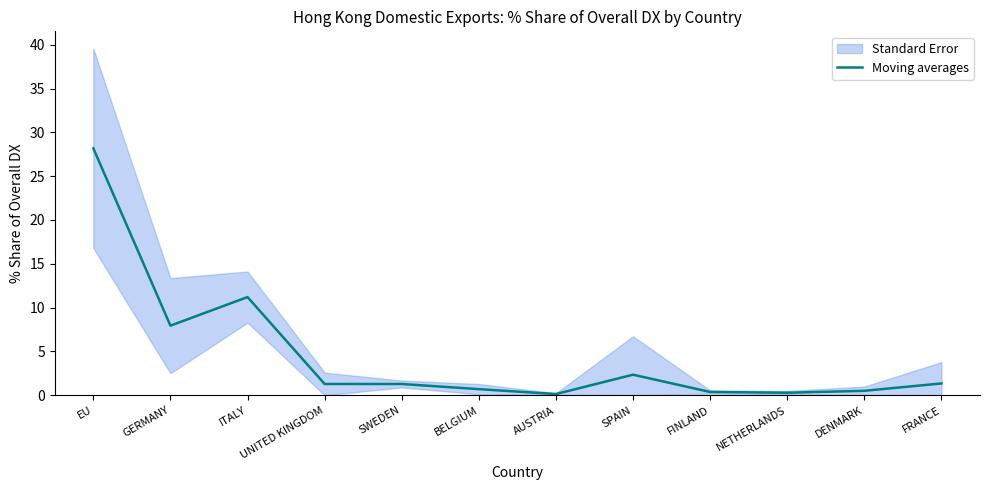

What is the label of the 1st point from the right?

FRANCE